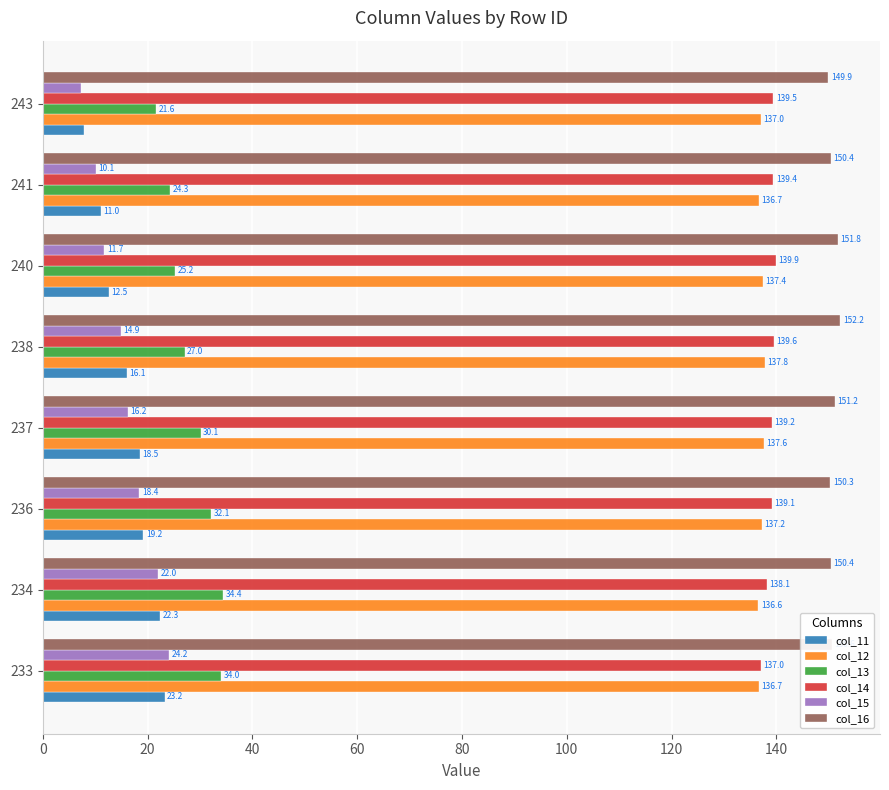

How many data points in col_13 are less than 30?

4